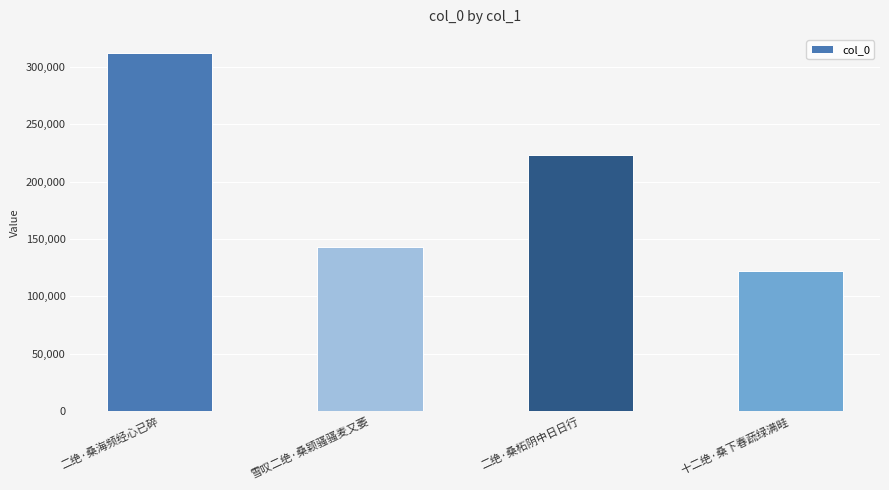

Which has a higher value, 二绝·桑海频经心已碎 or 二绝·桑柘阴中日日行?

二绝·桑海频经心已碎